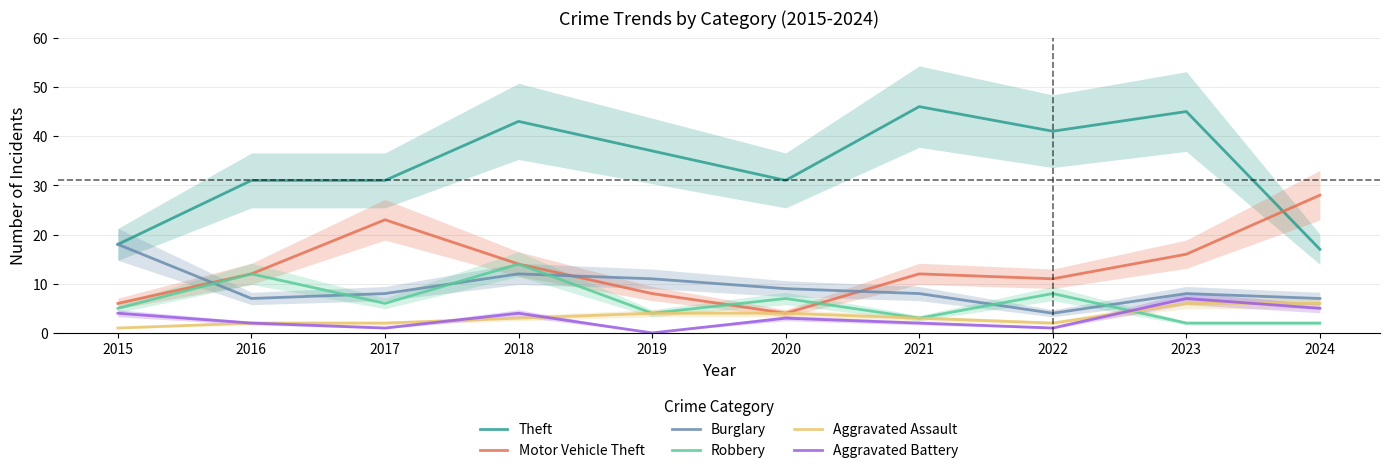

Where do Robbery and Aggravated Battery first cross each other?

2022 and 2023